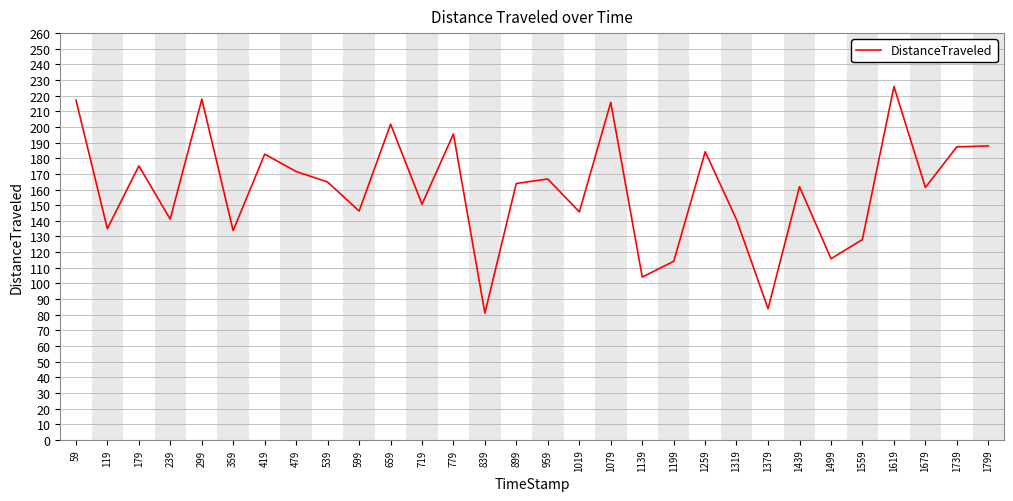

Does the chart display data point markers on the line(s)?

No